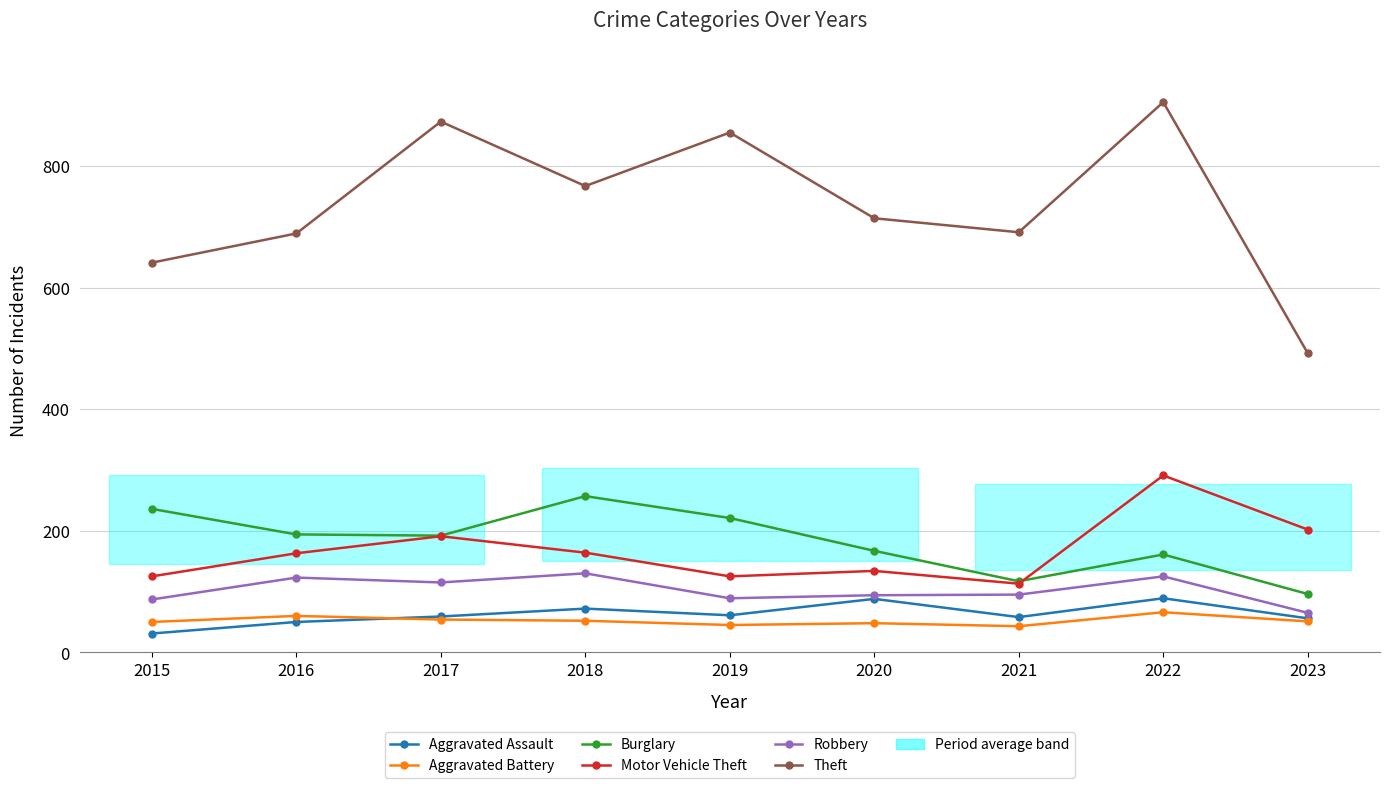

Reading left to right, what are all the values shown in this chart?

Aggravated Assault: 2015=31	2016=50	2017=59	2018=72	2019=61	2020=88	2021=58	2022=89	2023=56
Aggravated Battery: 2015=50	2016=60	2017=54	2018=52	2019=45	2020=48	2021=43	2022=66	2023=51
Burglary: 2015=236	2016=194	2017=192	2018=257	2019=221	2020=167	2021=117	2022=161	2023=96
Motor Vehicle Theft: 2015=125	2016=163	2017=191	2018=164	2019=125	2020=134	2021=113	2022=291	2023=202
Robbery: 2015=87	2016=123	2017=115	2018=130	2019=89	2020=94	2021=95	2022=125	2023=65
Theft: 2015=641	2016=689	2017=873	2018=767	2019=855	2020=714	2021=691	2022=905	2023=492